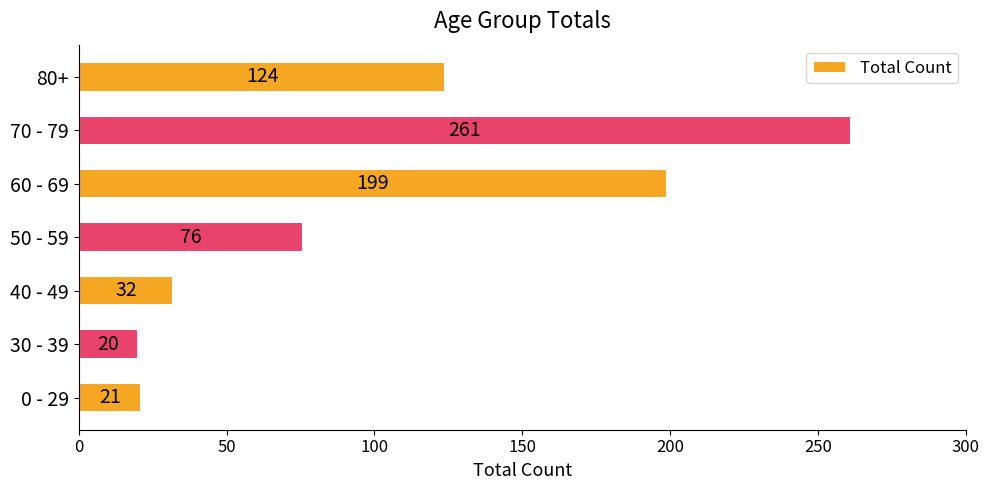

Which label corresponds to the smallest value in the chart?

30 - 39